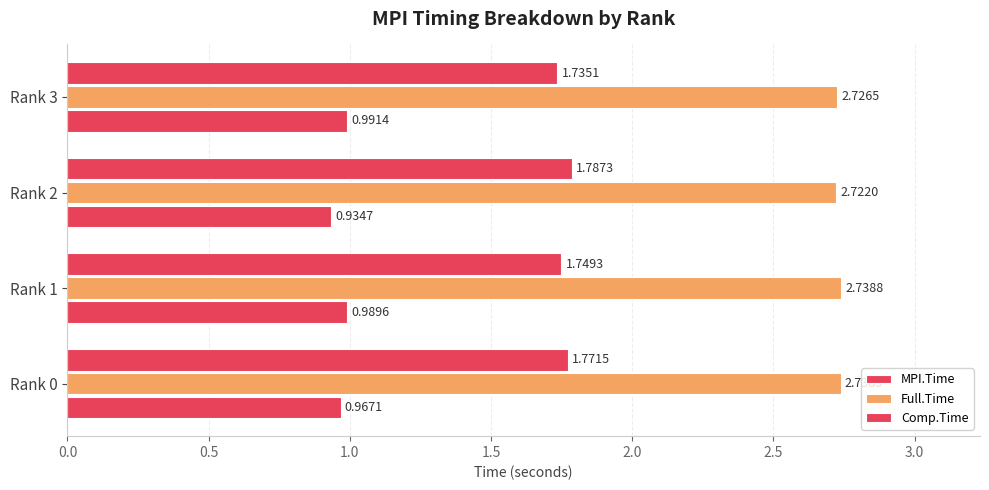

What is the lowest value of the MPI.Time series?

0.9